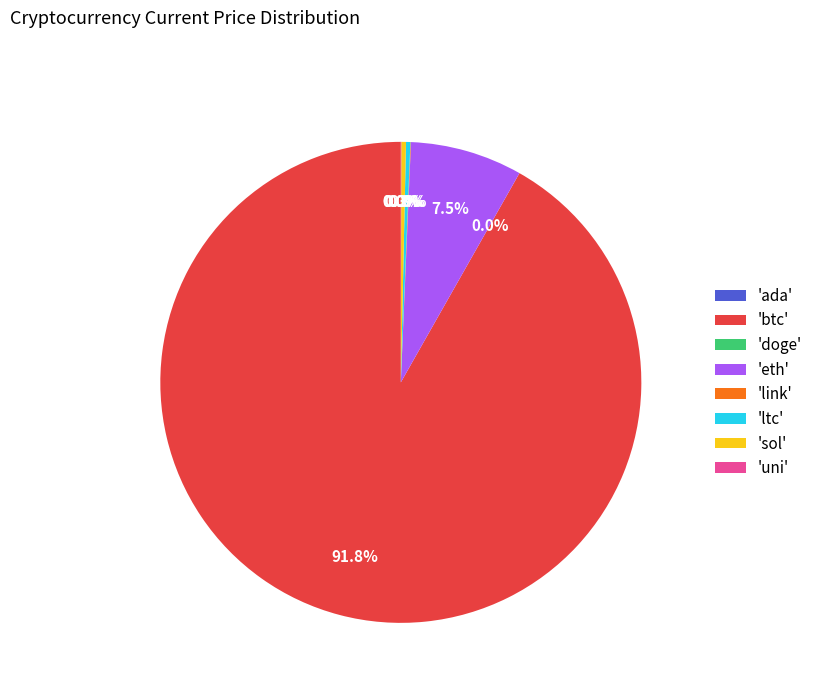

What is the largest slice in the pie chart?

'btc'